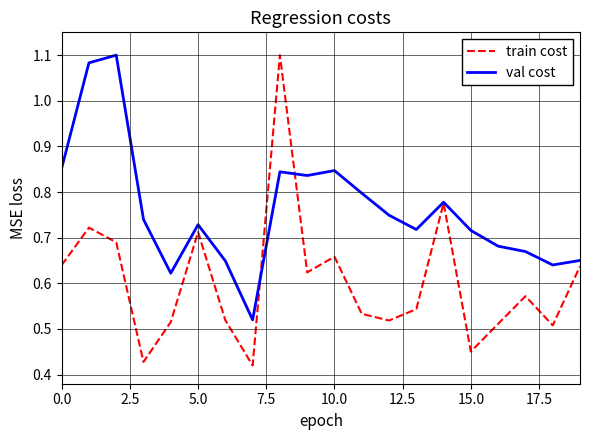

List the series in order of their overall mean, highest first.

val cost, train cost